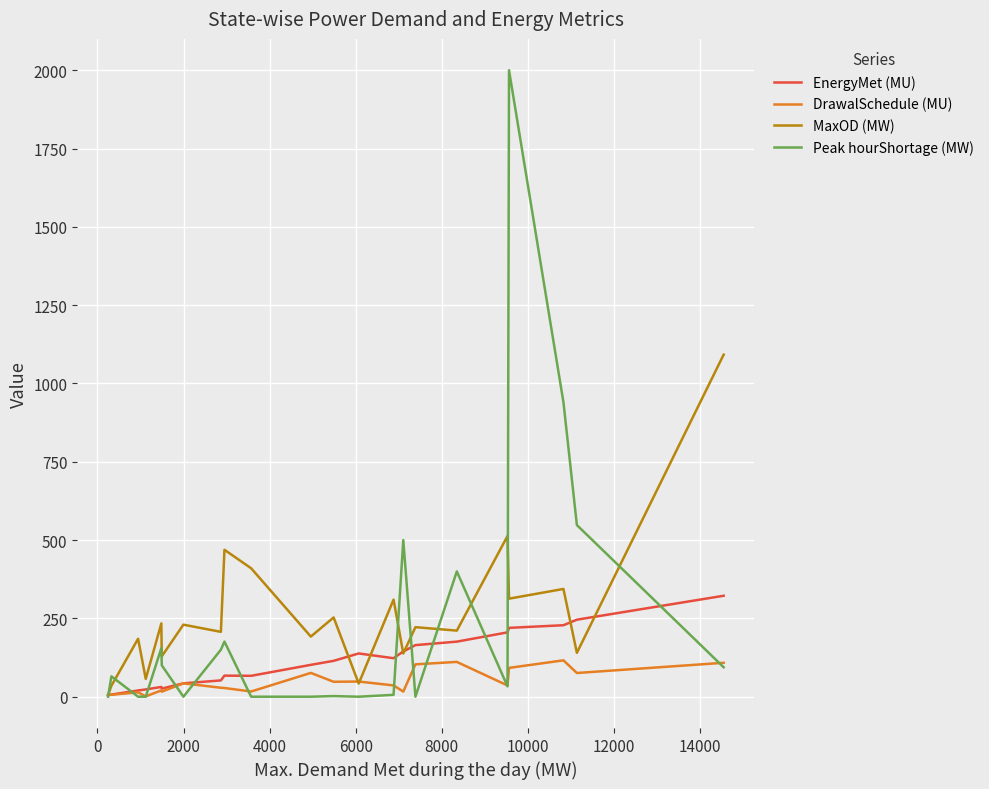

How many lines are shown in the chart?

4